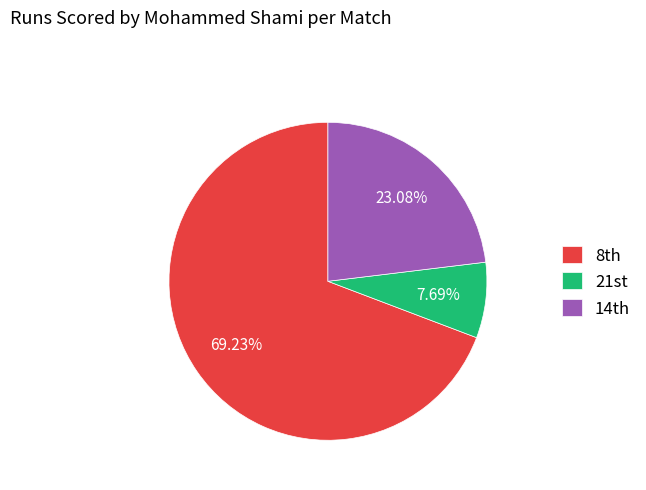

Which category has the smallest portion of the pie?

21st